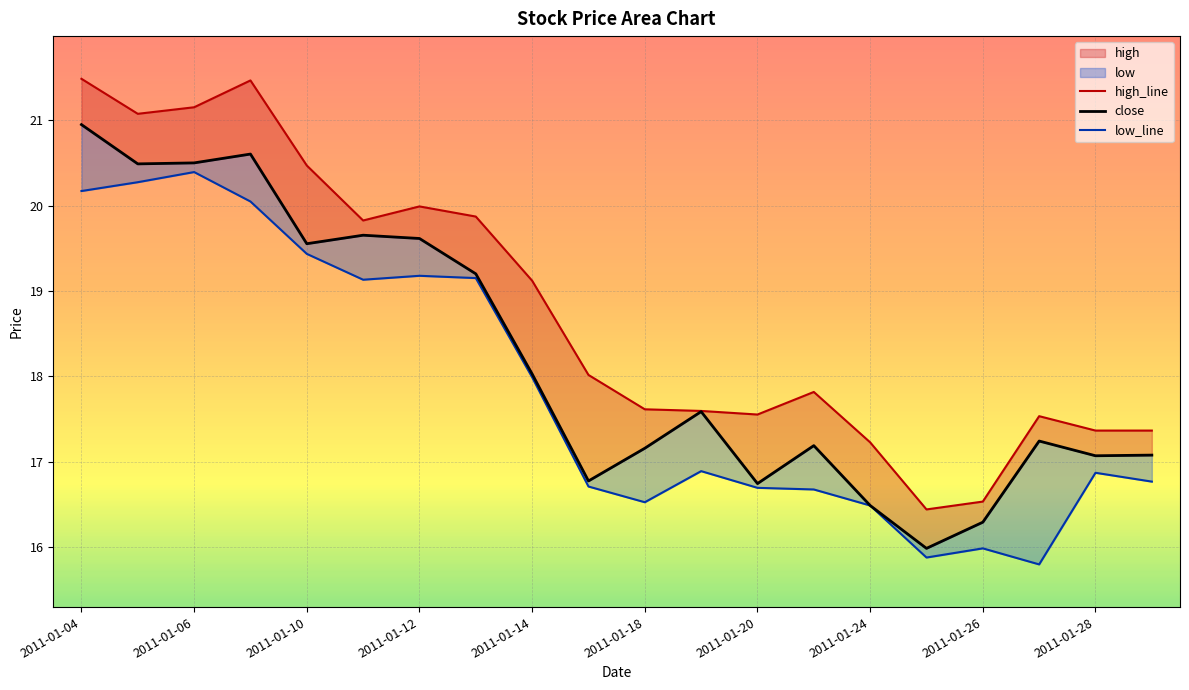

What is the lowest value of the high_line series?

16.4